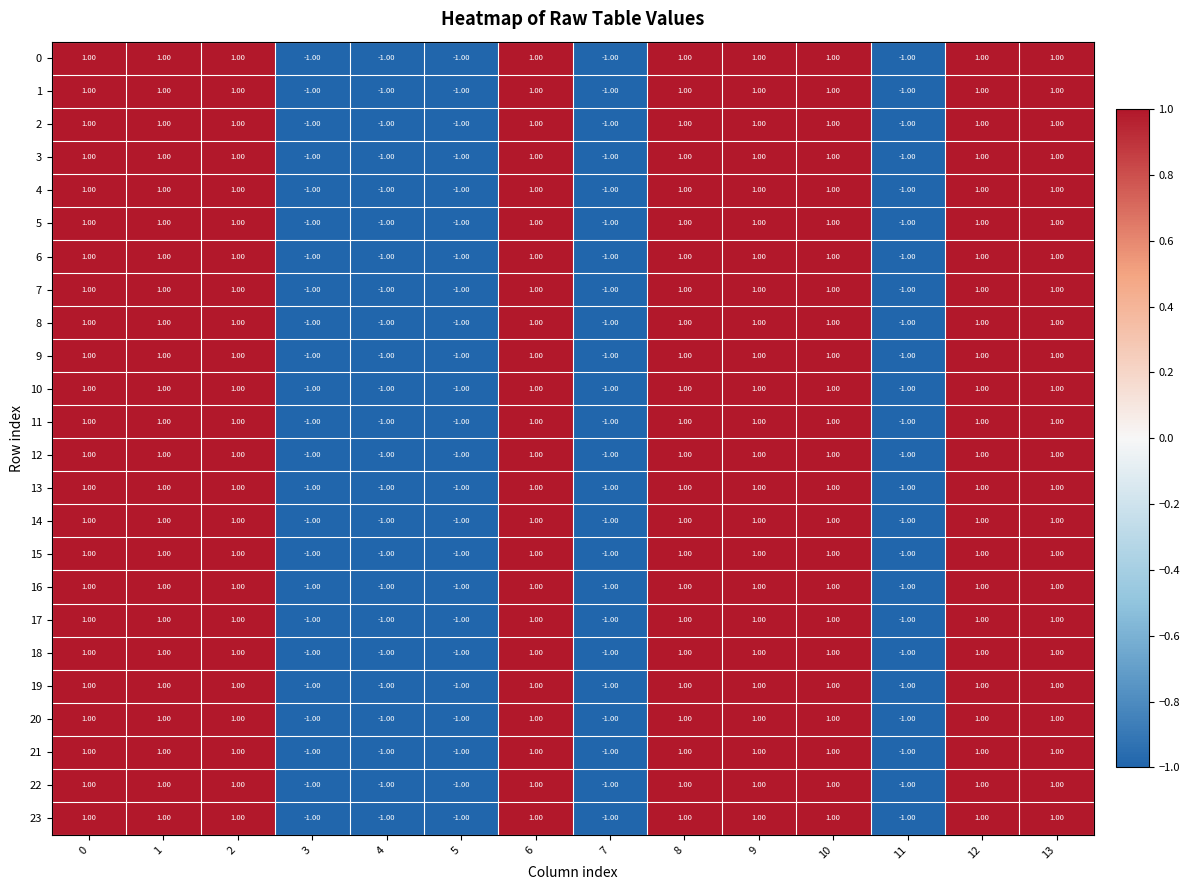

What is the total value across all series at 4?

-24